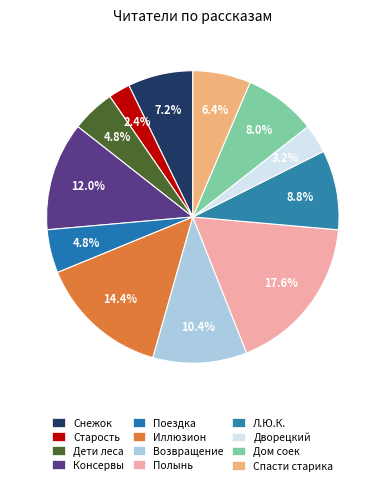

Which slice is the smallest?

Старость приходит одна